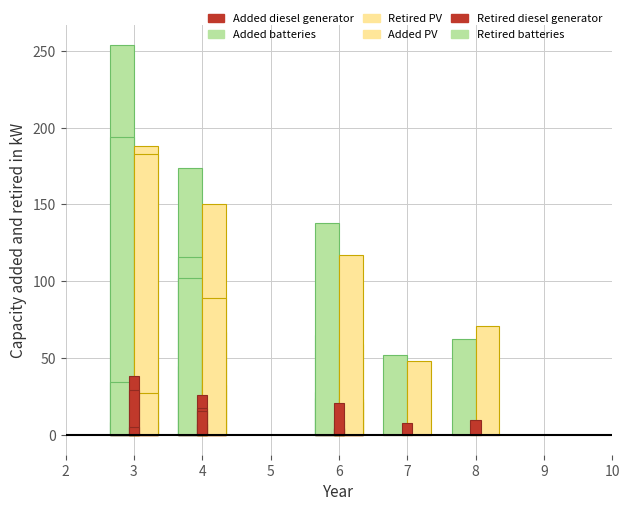

What is the difference between the maximum and minimum values in the Added batteries series?

246.0